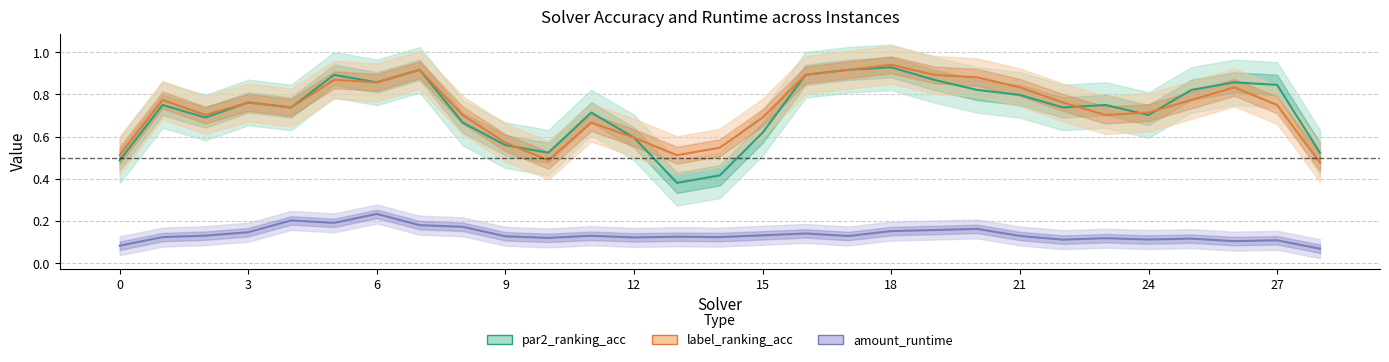

How many lines are shown in the chart?

3